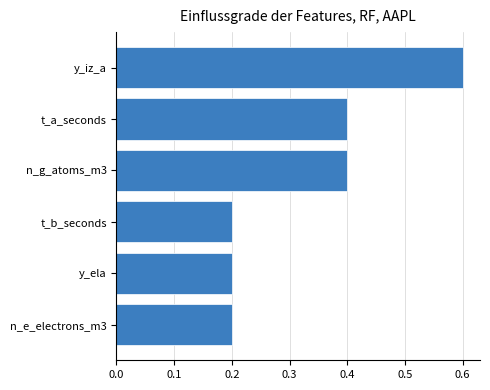

What is the maximum value shown in the chart?

0.6